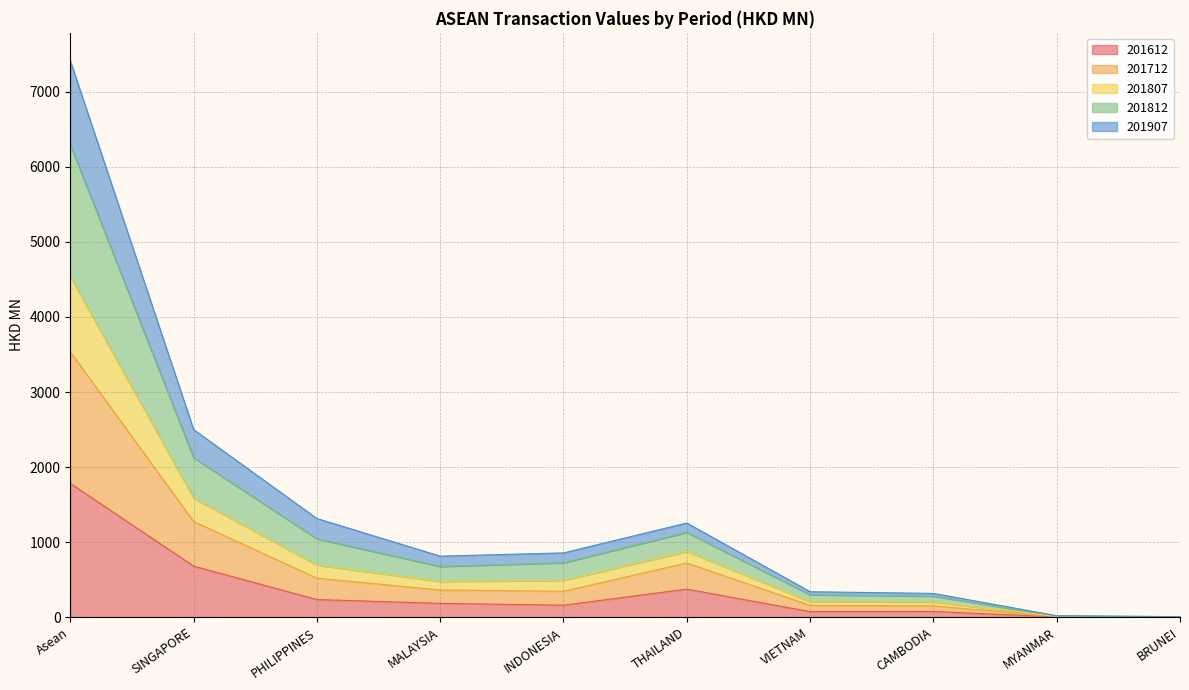

Where is 201812 nearest to the value 3150?

SINGAPORE